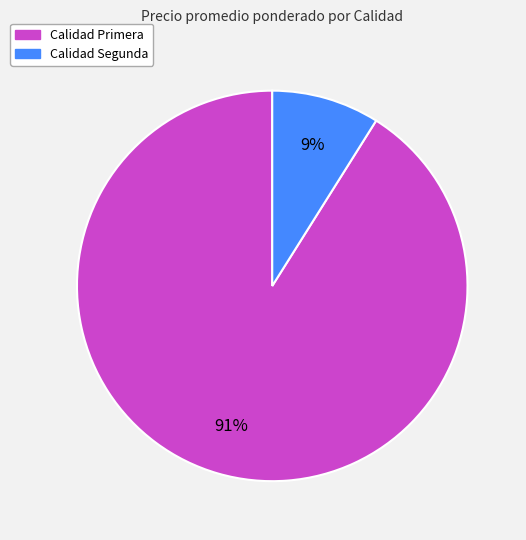

To the nearest percent, what is the difference between the largest and smallest slice percentages?

82%